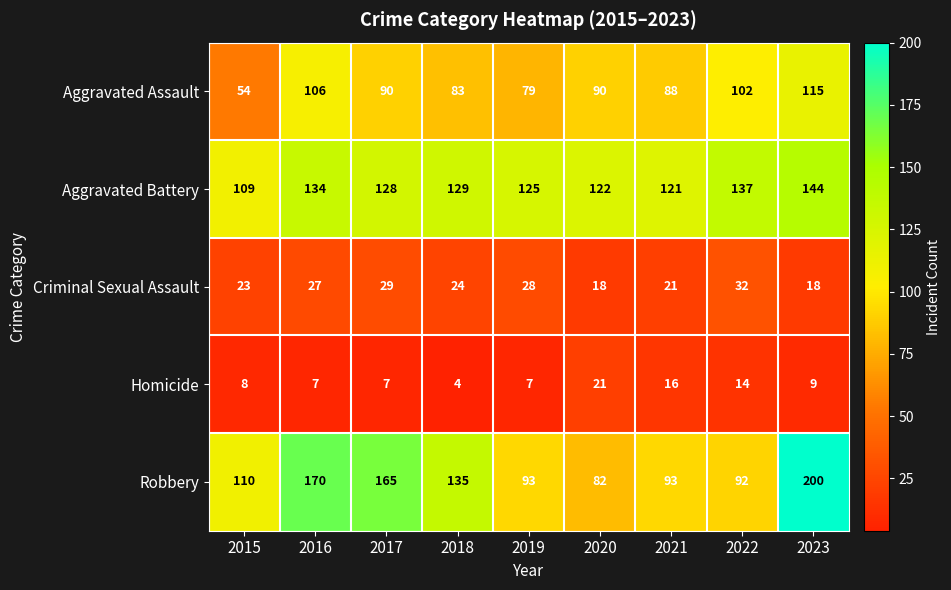

What is the difference between the Aggravated Battery values at 2015 and 2022?

28